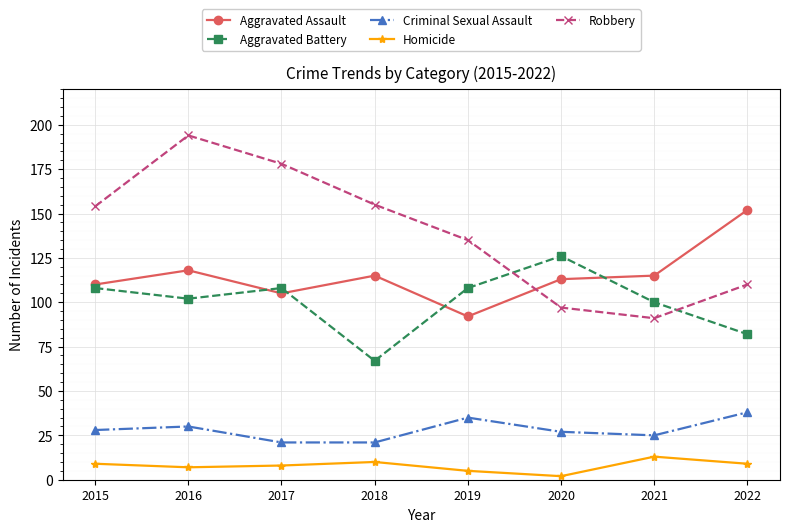

What is the value of the Aggravated Assault point at the 3rd from the left?

105